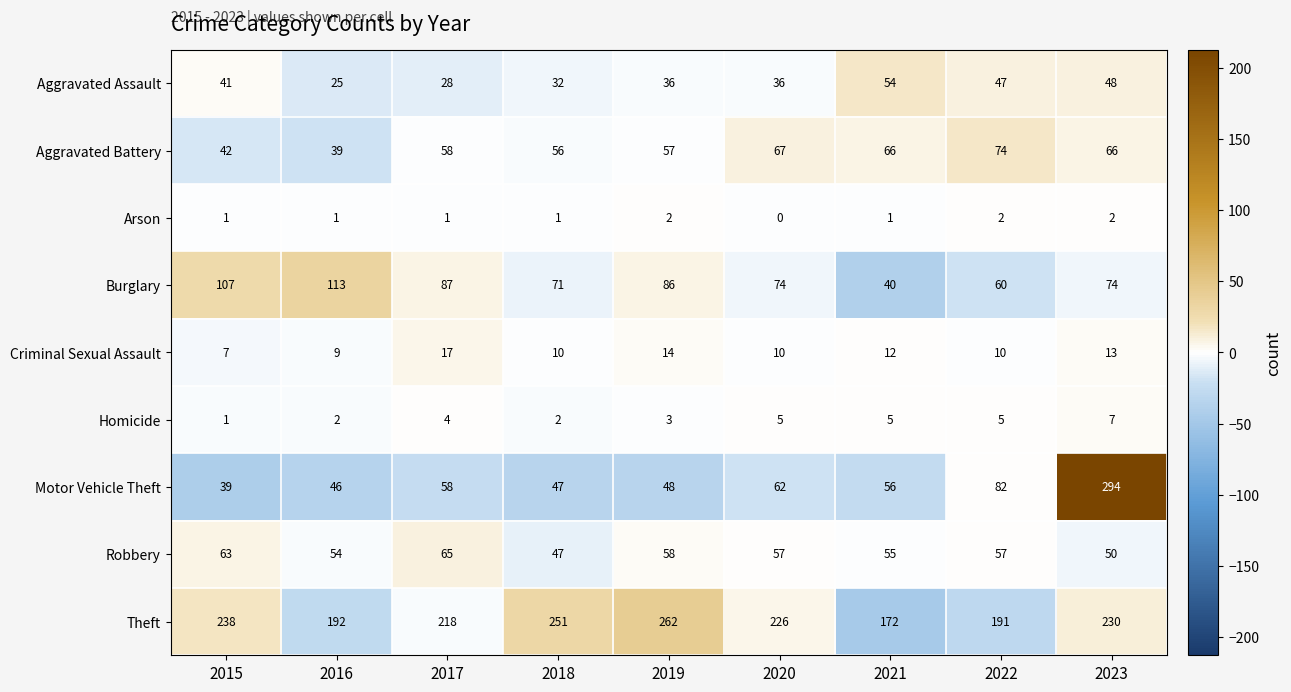

The value of Burglary at 2020 is 31. True or false?

False